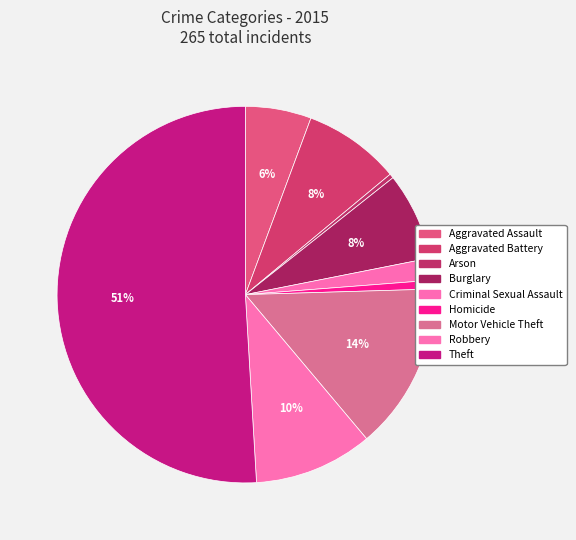

How many slices are in this pie chart?

9